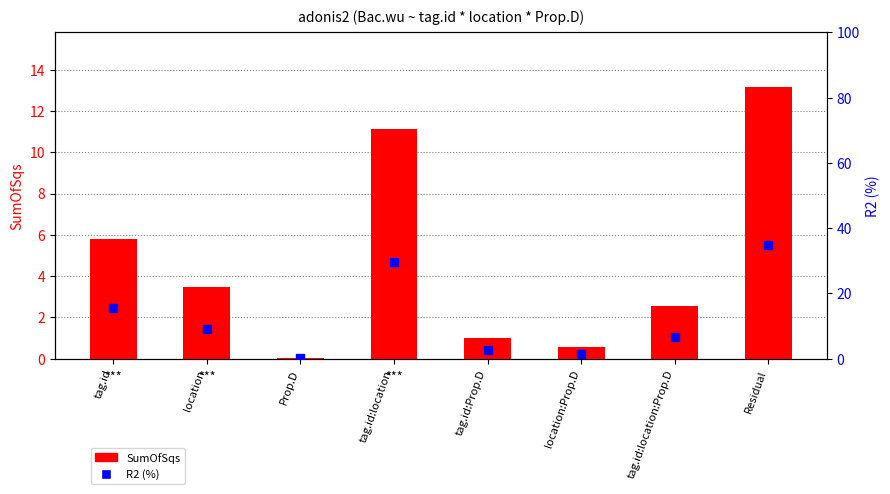

What is the sum of all SumOfSqs values?

37.8